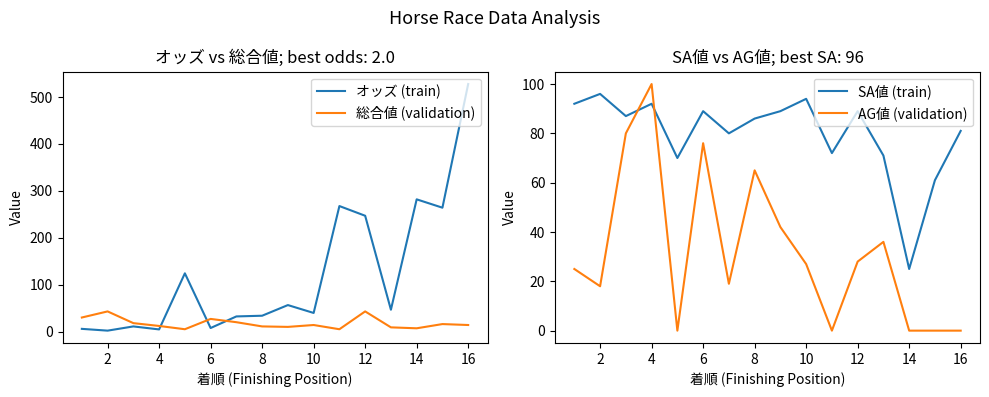

After their last crossing, which series has the higher values: 総合値 (validation) or オッズ (train)?

オッズ (train)